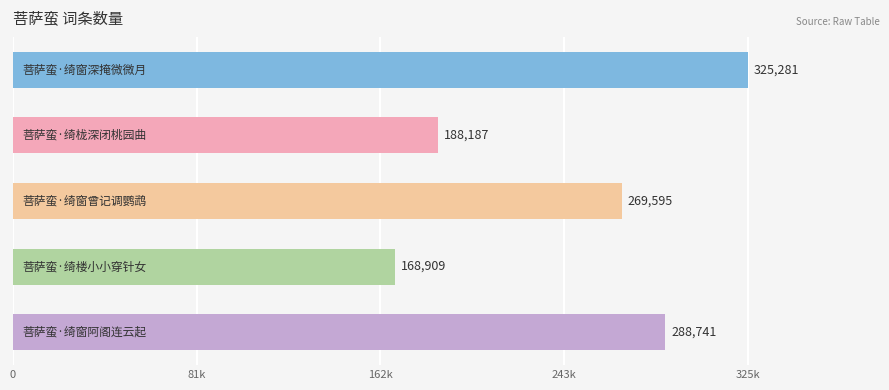

Does the chart contain any negative values?

No